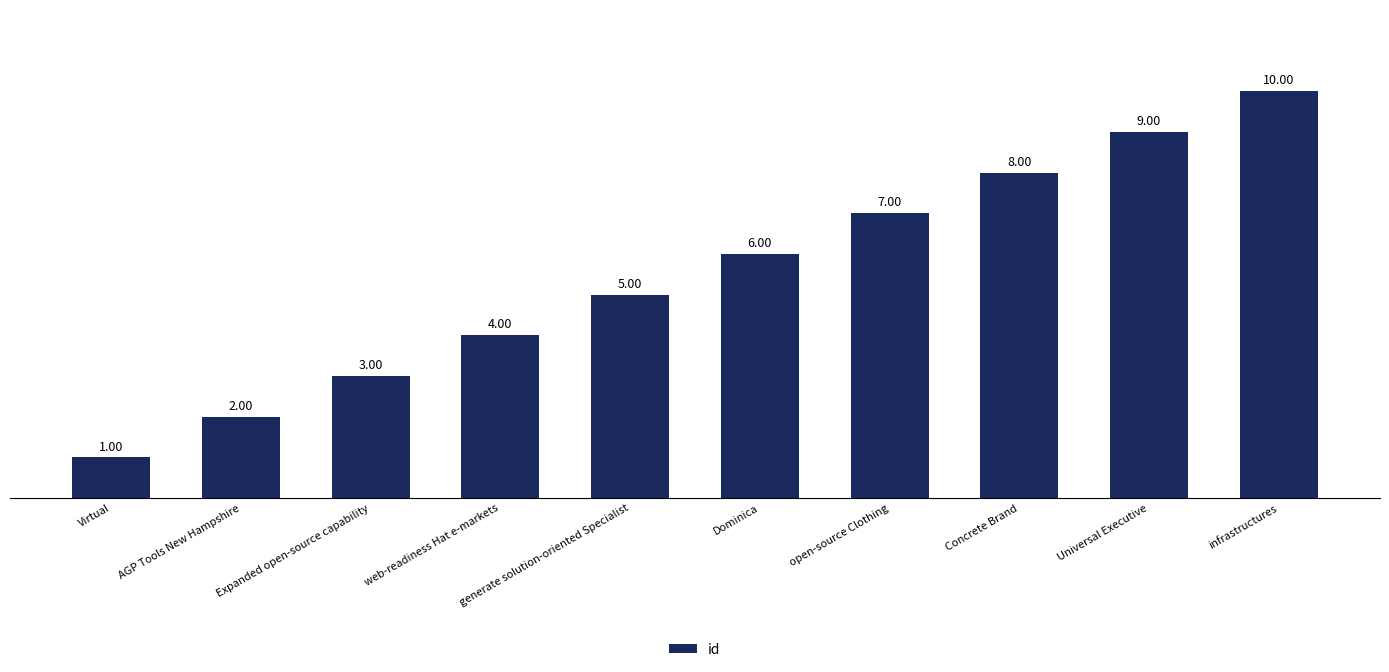

Rank the categories by value from highest to lowest.

infrastructures, Universal Executive, Concrete Brand, open-source Clothing, Dominica, generate solution-oriented Specialist, web-readiness Hat e-markets, Expanded open-source capability, AGP Tools New Hampshire, Virtual